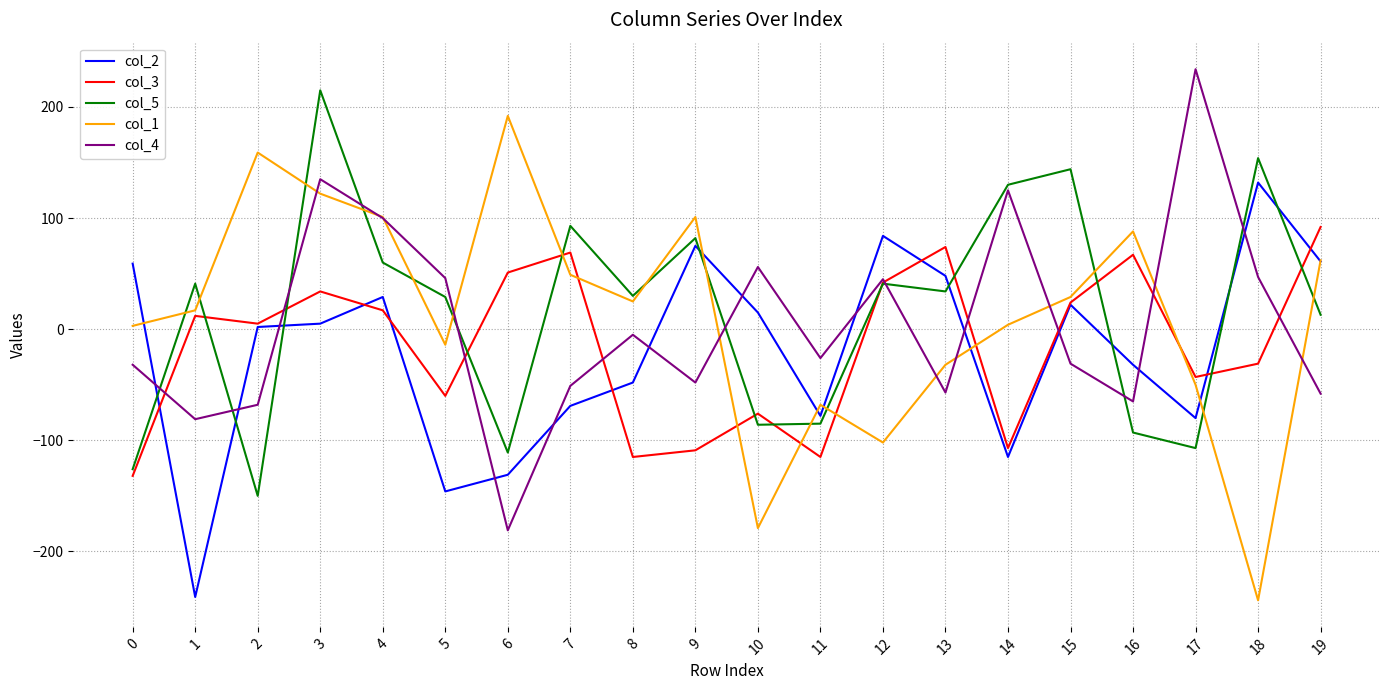

What is the greatest value displayed?

234